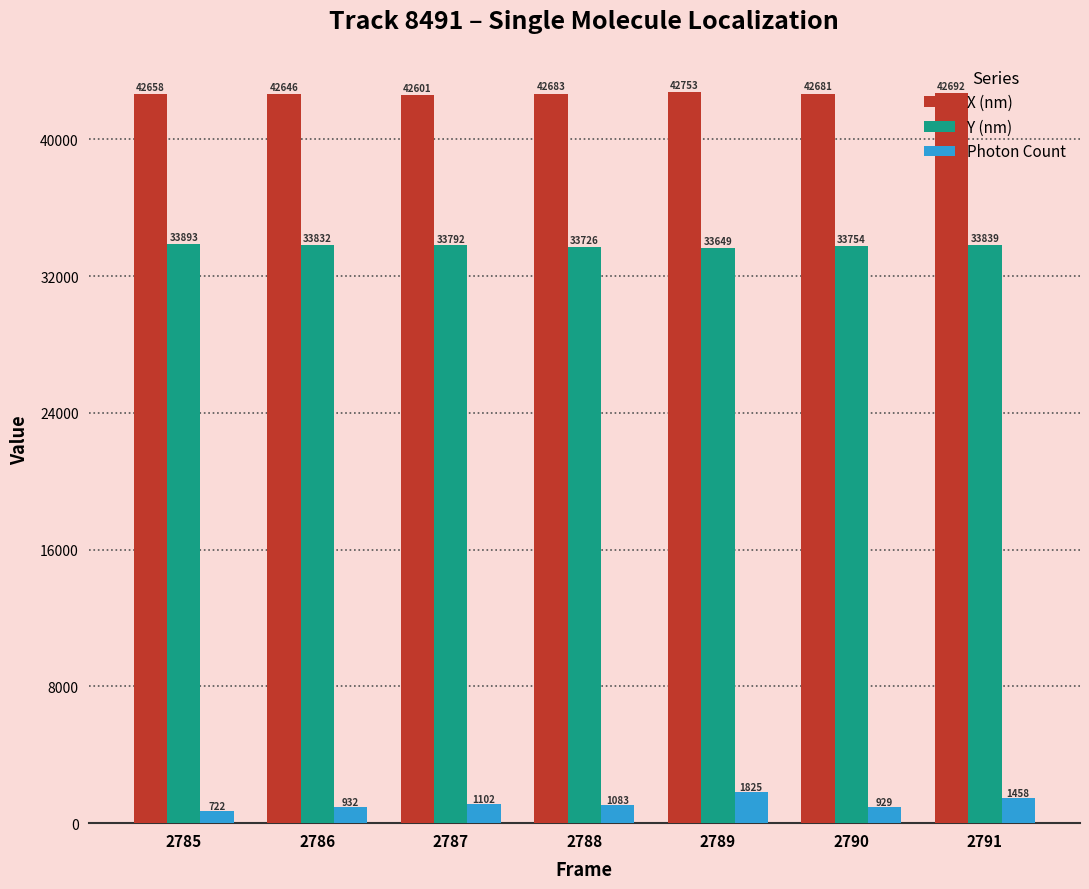

The X (nm) series shows 73896.0 at 2786. True or false?

False